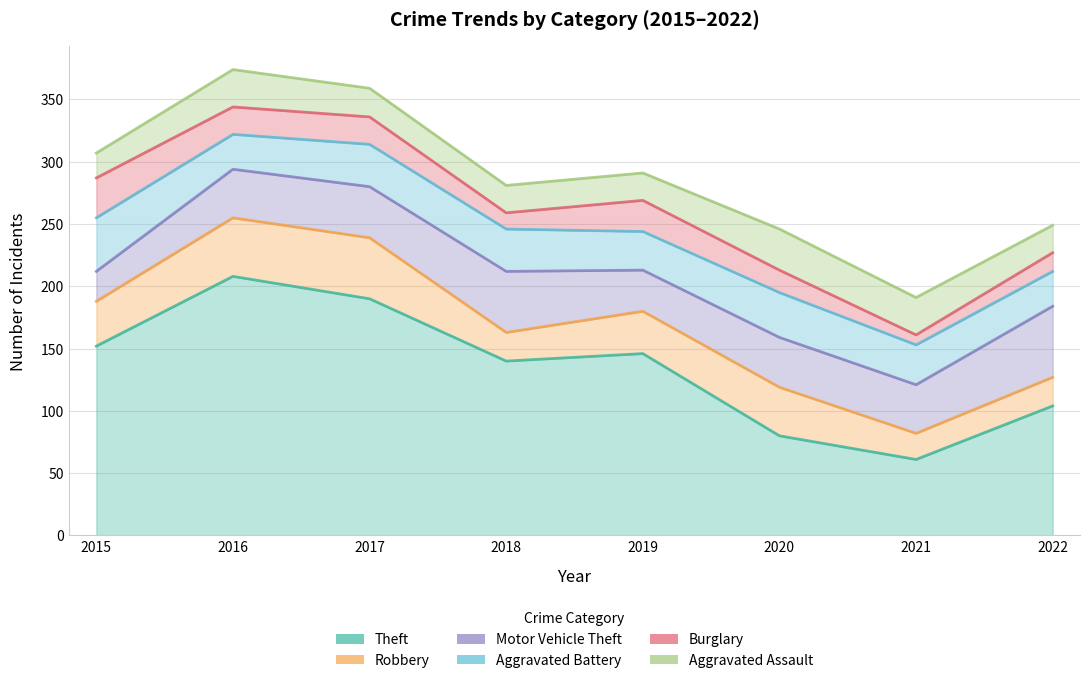

True or false: Motor Vehicle Theft and Aggravated Assault cross at least once.

False